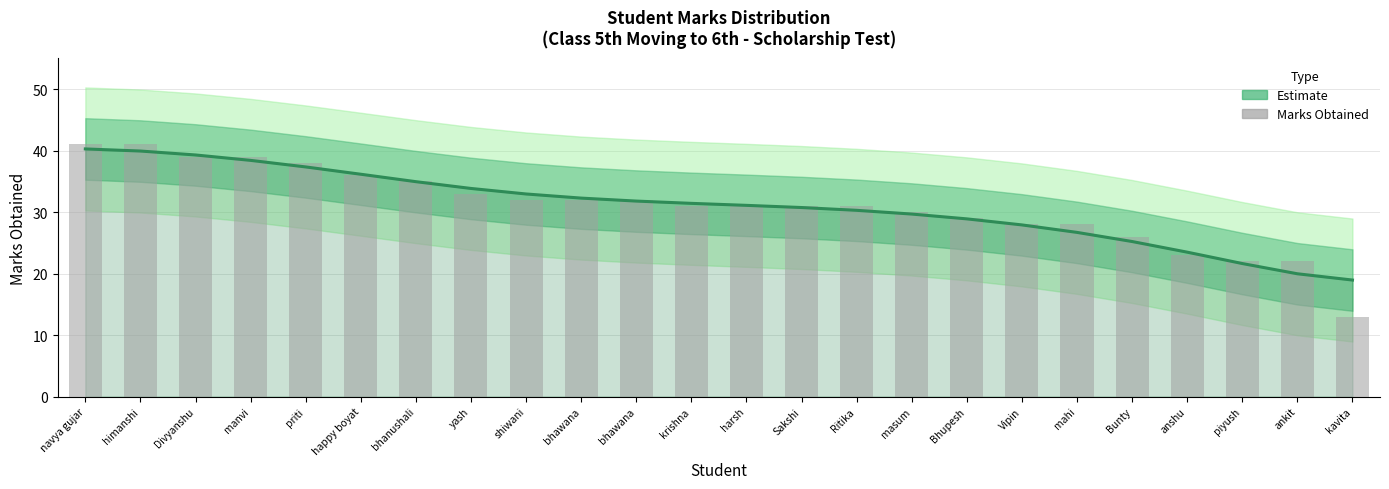

Reading left to right, what are all the values shown in this chart?

Estimate: navya gujar=40.3	himanshi=39.9	Divyanshu=39.3	manvi=38.4	priti=37.3	happy boyat=36.1	bhanushali=34.9	yash=33.8	shiwani=32.9	bhawana=32.3	bhawana=31.8	krishna=31.4	harsh=31.1	Sakshi=30.7	Ritika=30.3	masum=29.7	Bhupesh=28.9	Vipin=27.9	mahi=26.7	Bunty=25.2	anshu=23.5	piyush=21.6	ankit=20.0	kavita=18.9
Marks Obtained: navya gujar=41.0	himanshi=41.0	Divyanshu=39.0	manvi=39.0	priti=38.0	happy boyat=36.0	bhanushali=35.0	yash=33.0	shiwani=32.0	bhawana=32.0	bhawana=32.0	krishna=31.0	harsh=31.0	Sakshi=31.0	Ritika=31.0	masum=30.0	Bhupesh=29.0	Vipin=28.0	mahi=28.0	Bunty=26.0	anshu=23.0	piyush=22.0	ankit=22.0	kavita=13.0